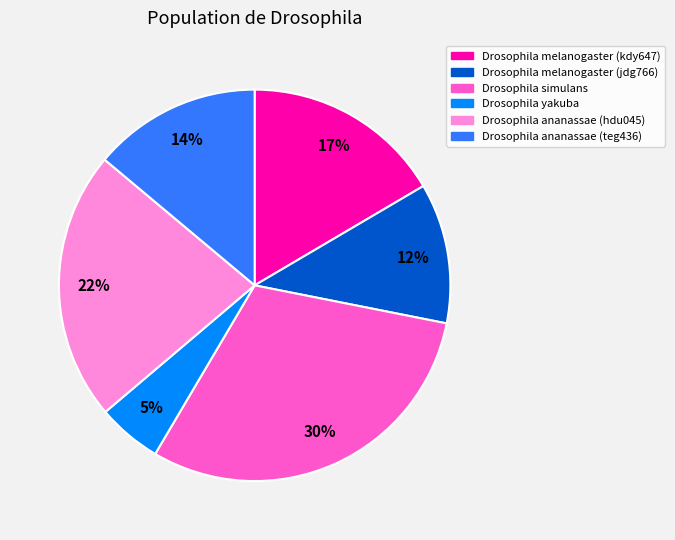

The Drosophila ananassae (hdu045) slice represents 22% of the pie. True or false?

True